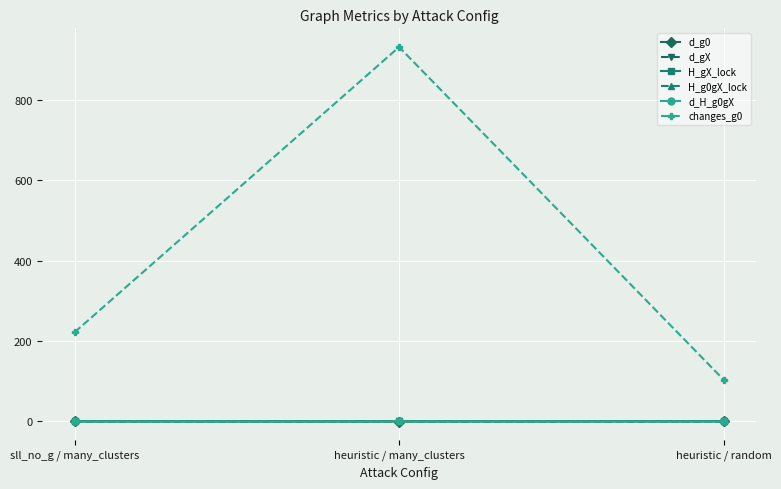

The value of changes_g0 at heuristic / many_clusters is 1300.7. True or false?

False